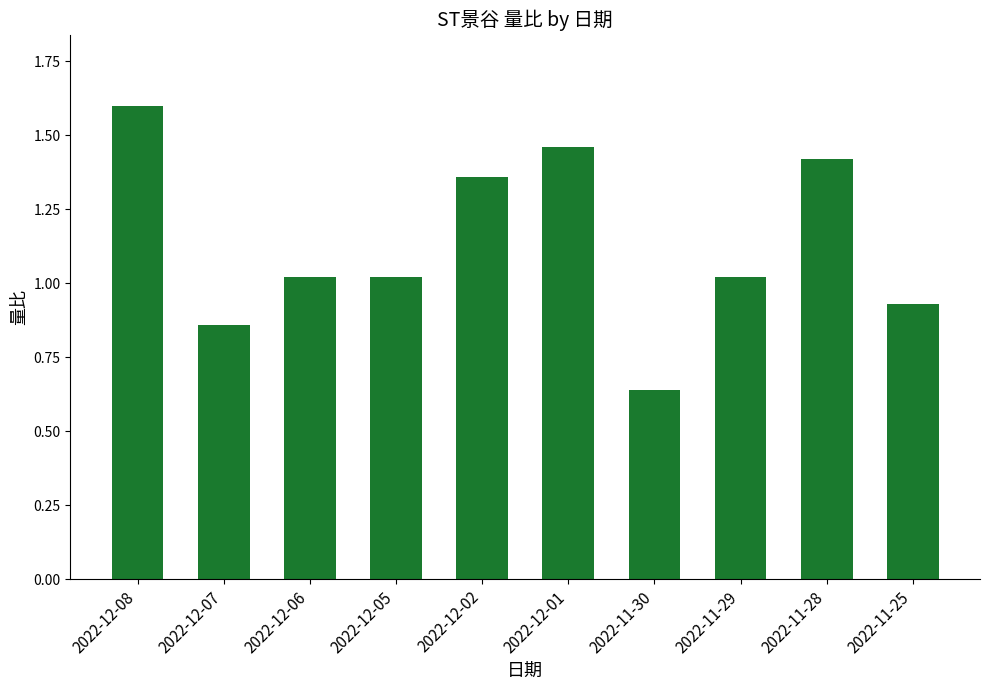

The value at 2022-12-05 is 1.7. True or false?

False